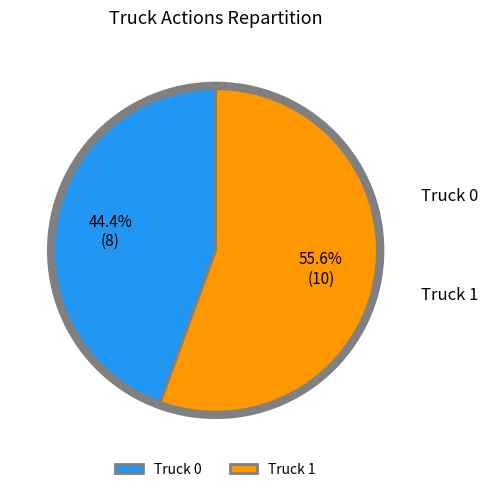

Is it true that Truck 1 is 48% of the pie?

False